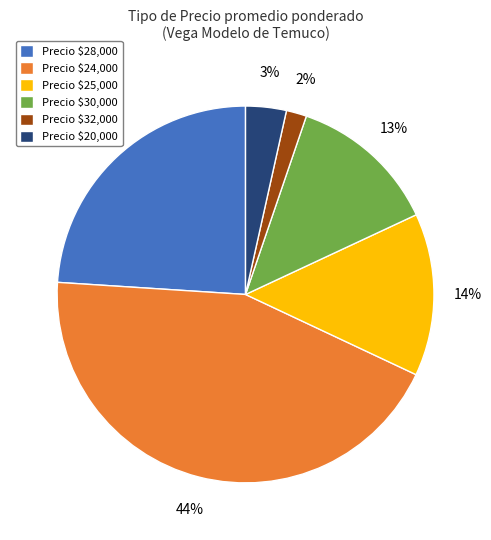

What is the smallest slice in the pie chart?

Precio $32,000